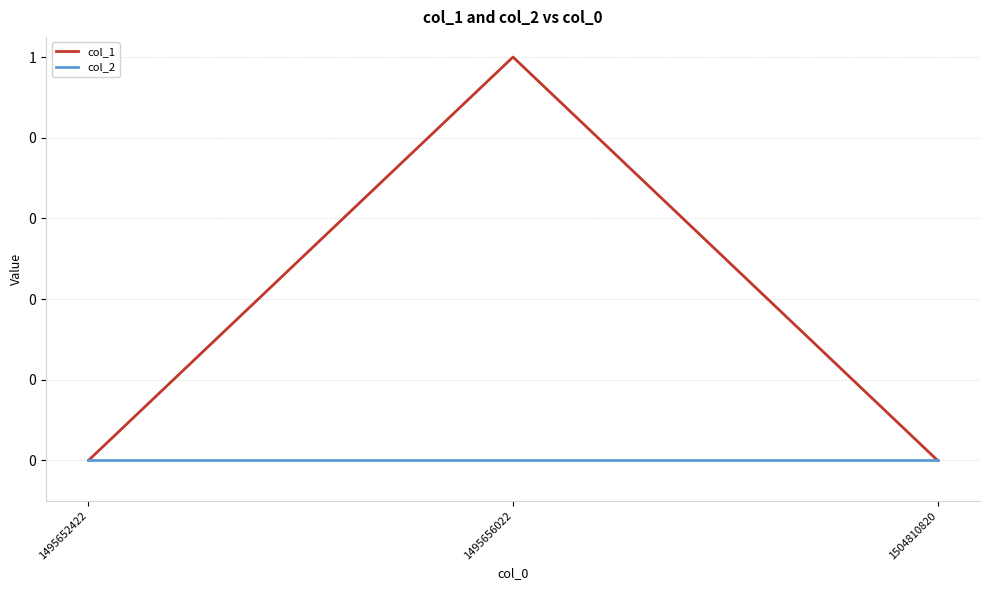

Reading right to left, extract all data points from this chart.

col_1: 0	1	0
col_2: 0	0	0